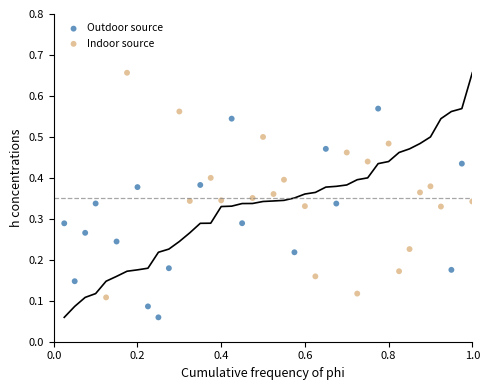

Which series contains the highest Y value?

Indoor source